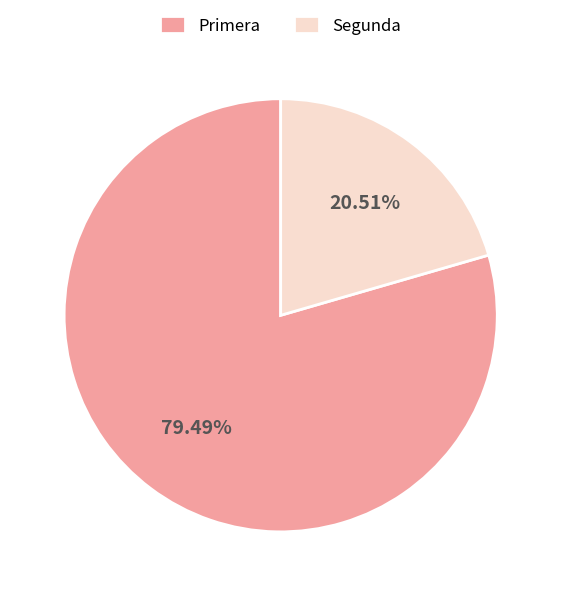

To the nearest percent, what is the difference between the largest and smallest slice percentages?

59%